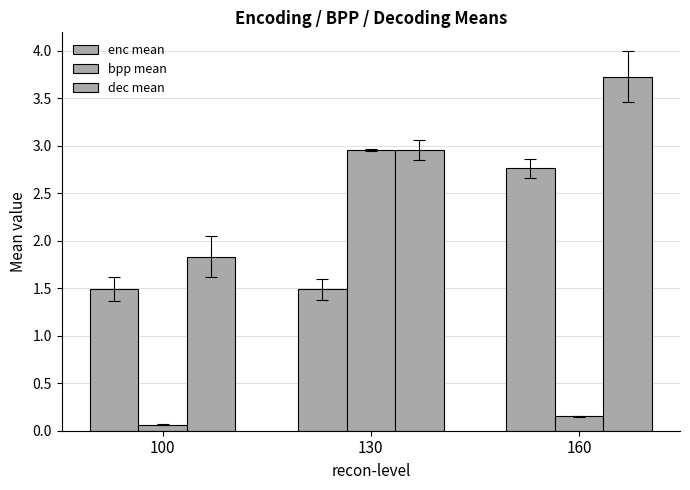

How many groups of bars are there?

3